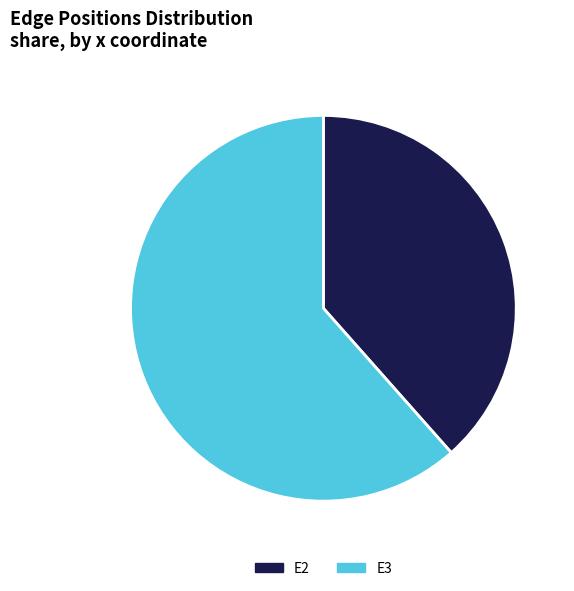

What is the ratio of the value at E3 to the value at E2?

1.6